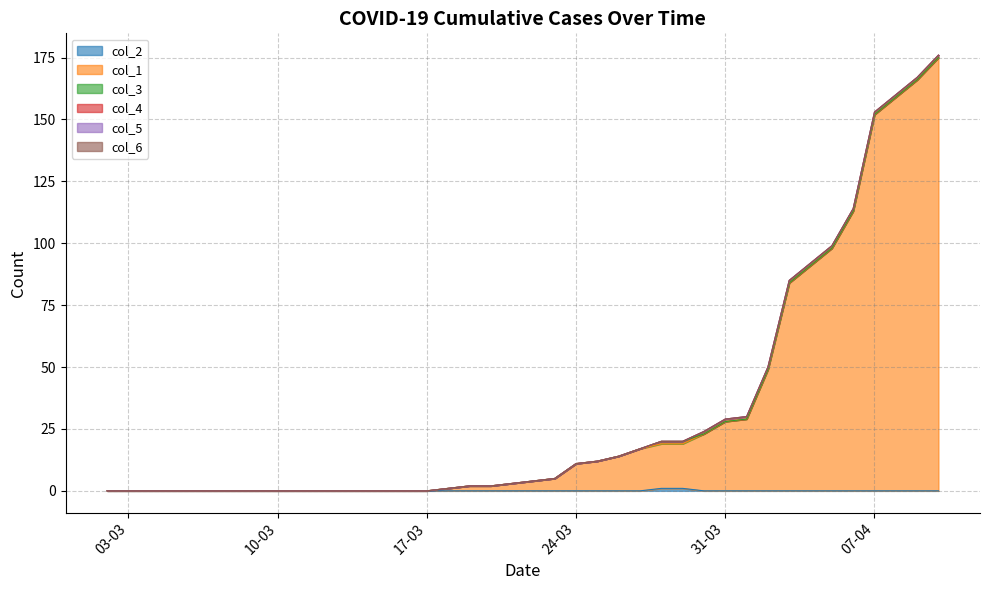

True or false: col_4 has more than 0 interior local peaks.

False